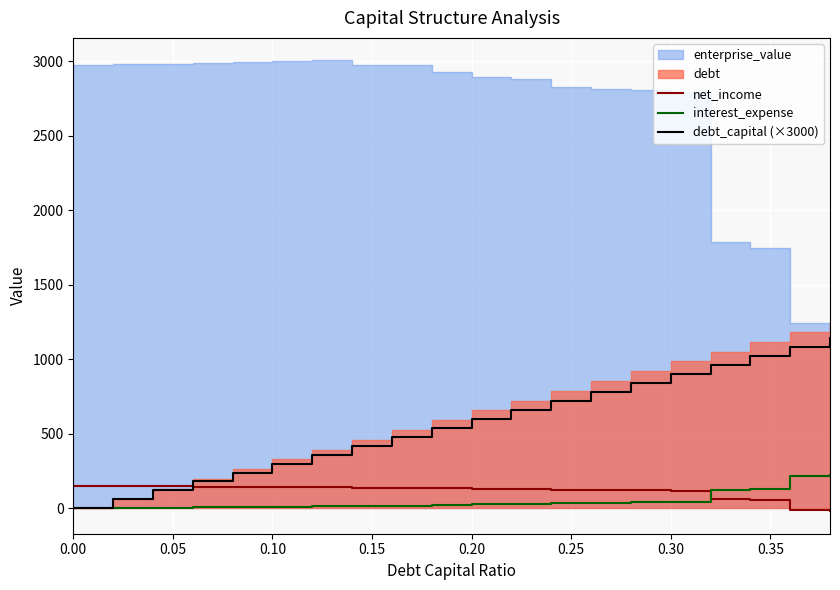

True or false: net_income and interest_expense intersect in this chart.

True